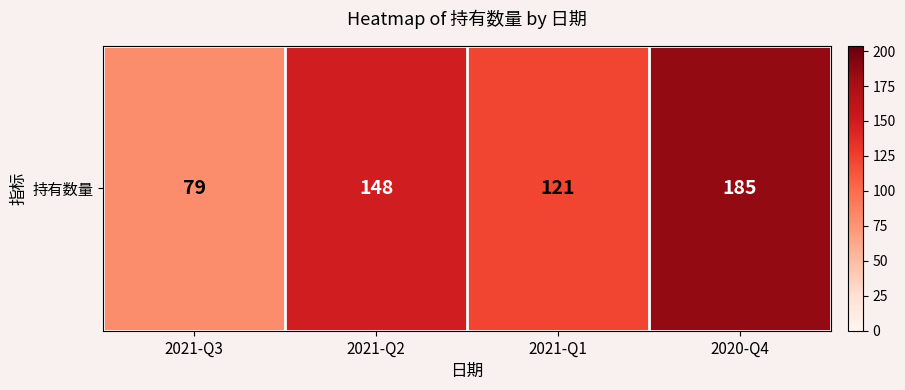

What is the difference between the maximum and minimum values?

106